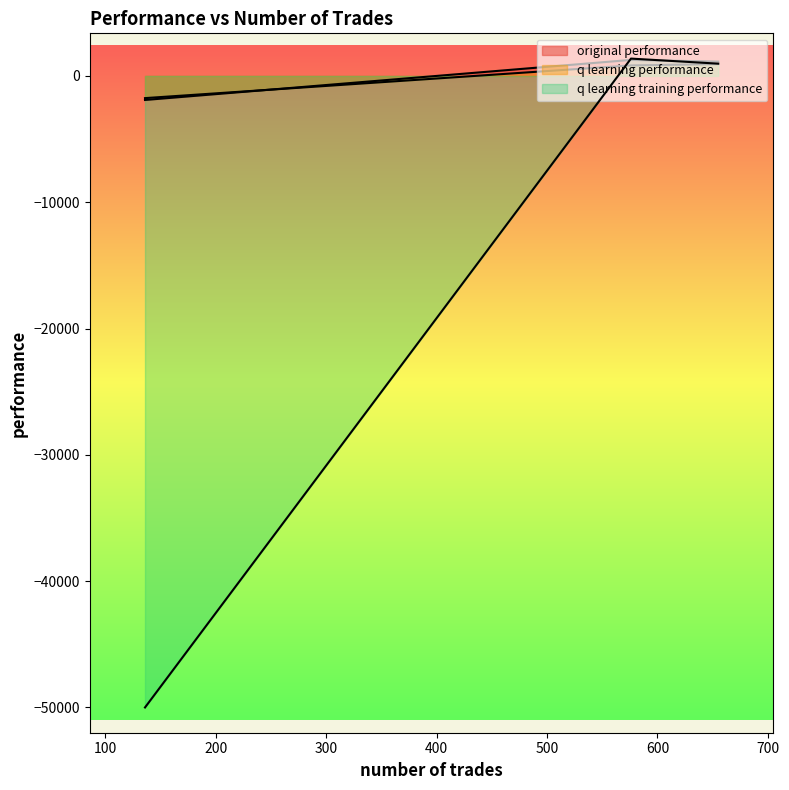

The value of original performance at 136 is -1905.2. True or false?

True